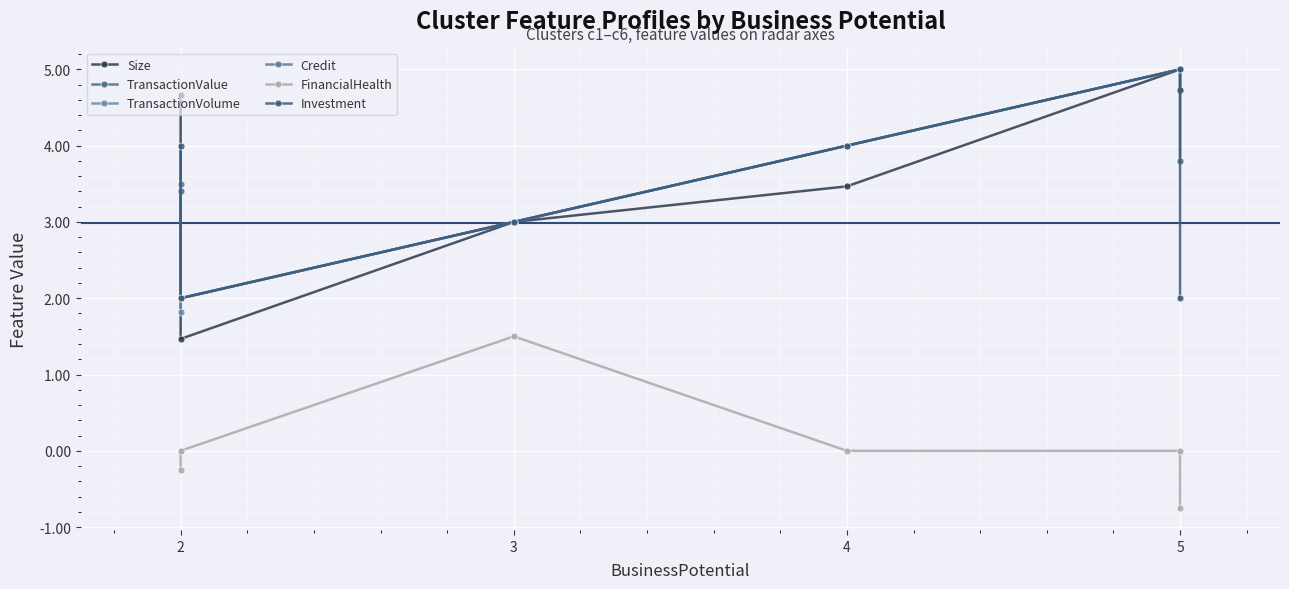

Which series ends up on top after the final intersection of Credit and Size?

Credit